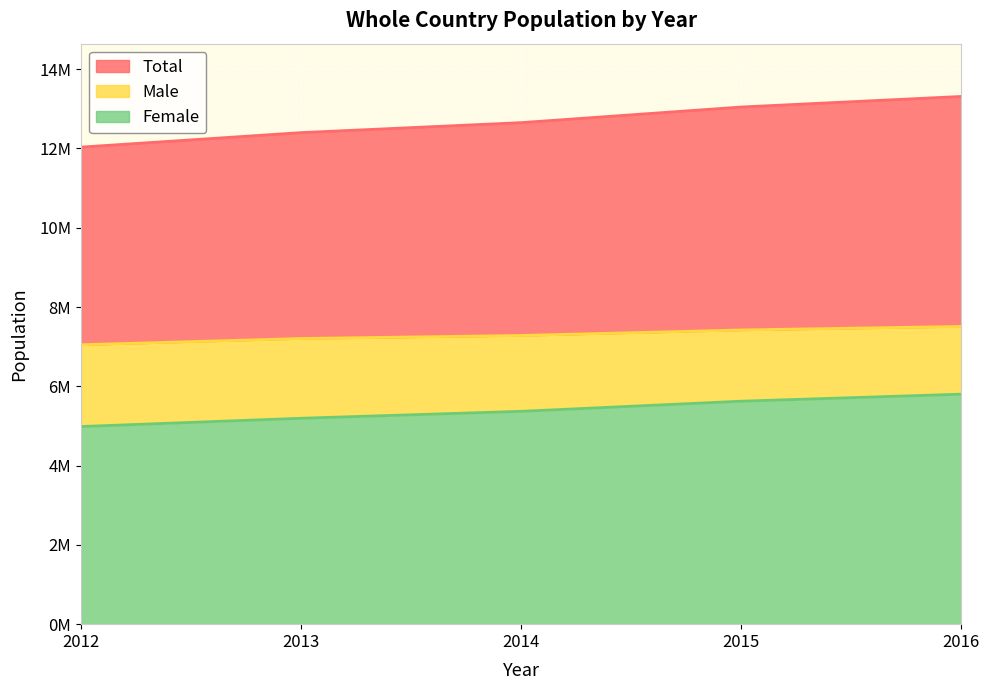

Which series changed the most between 2014 and 2015?

Total